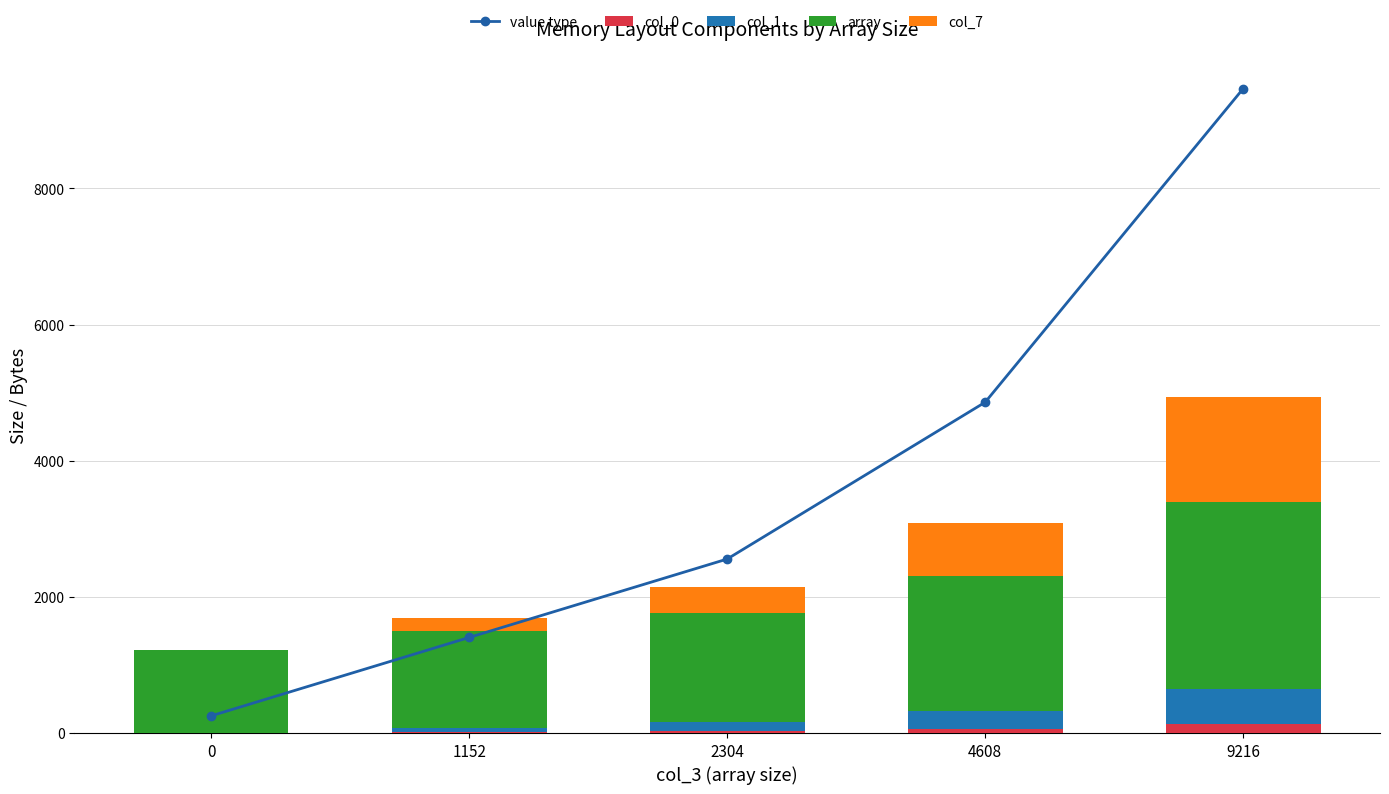

Reading left to right, what are all the values shown in this chart?

value type: 252	1404	2556	4860	9468
col_0: 0	16	32	64	128
col_1: 0	64	128	256	512
array: 1224	1416	1608	1992	2760
col_7: 0	192	384	768	1536